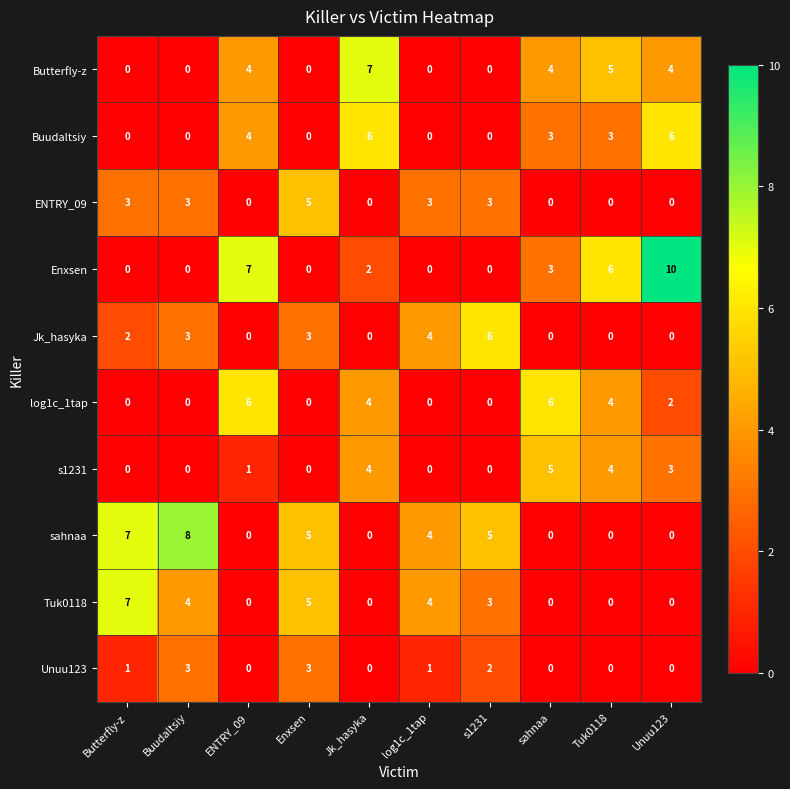

What is the total value across all series at Unuu123?

25